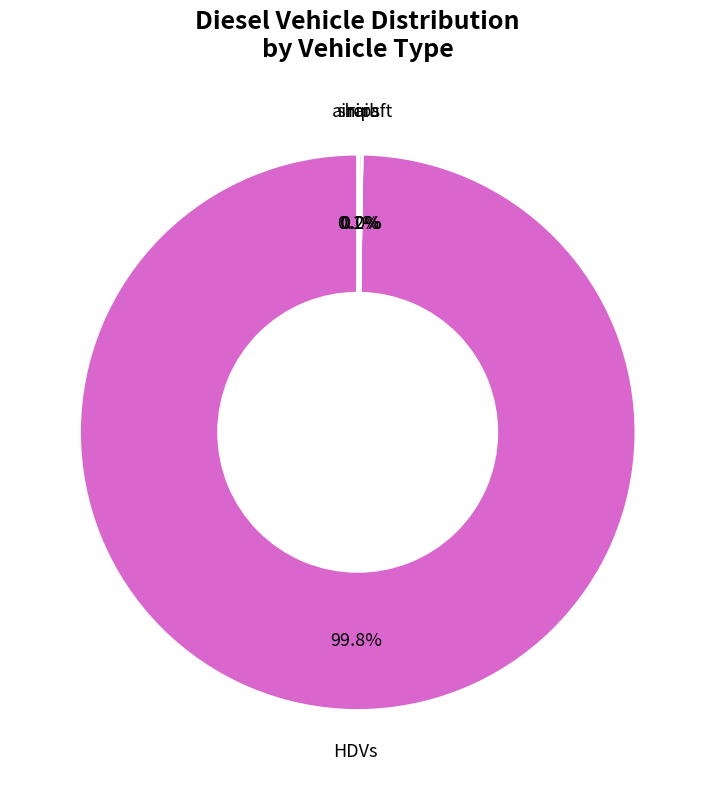

Is there any slice that represents more than half of the pie?

Yes